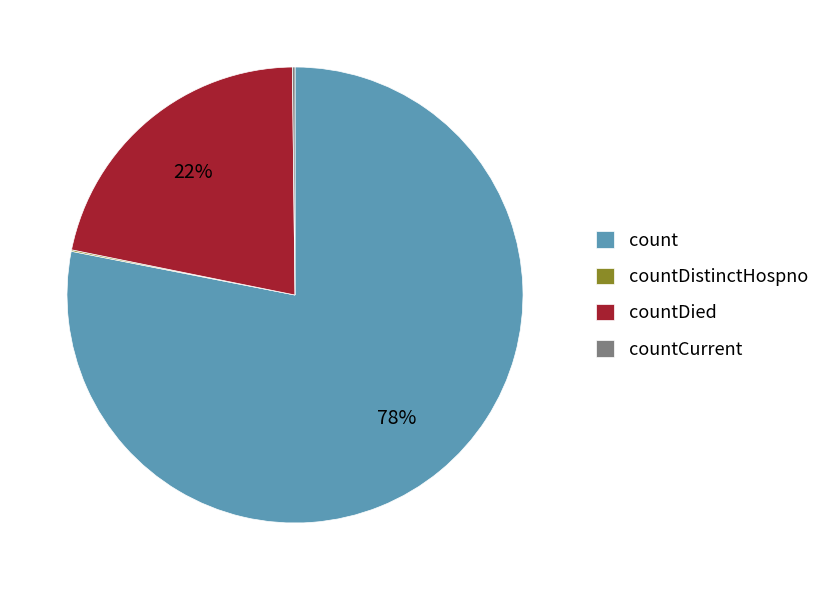

To the nearest percent, what is the difference between the count and countDied slice percentages?

56%